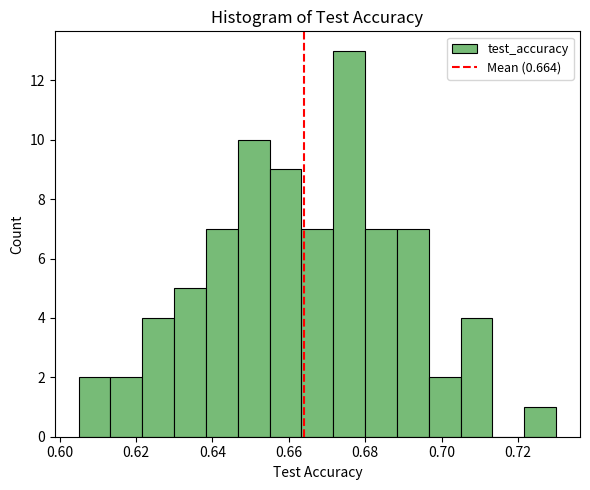

Reading left to right, list every bar in this chart as the range it spans on the x-axis followed by its height. Neither the bar edges nor the heights are printed on the chart, so give them approximately, as read against the axes.

0.606 to 0.614: 2
0.614 to 0.622: 2
0.622 to 0.630: 4
0.630 to 0.638: 5
0.638 to 0.646: 7
0.646 to 0.656: 10
0.656 to 0.664: 9
0.664 to 0.672: 7
0.672 to 0.680: 13
0.680 to 0.688: 7
0.688 to 0.696: 7
0.696 to 0.704: 2
0.704 to 0.714: 4
0.714 to 0.722: 0
0.722 to 0.730: 1